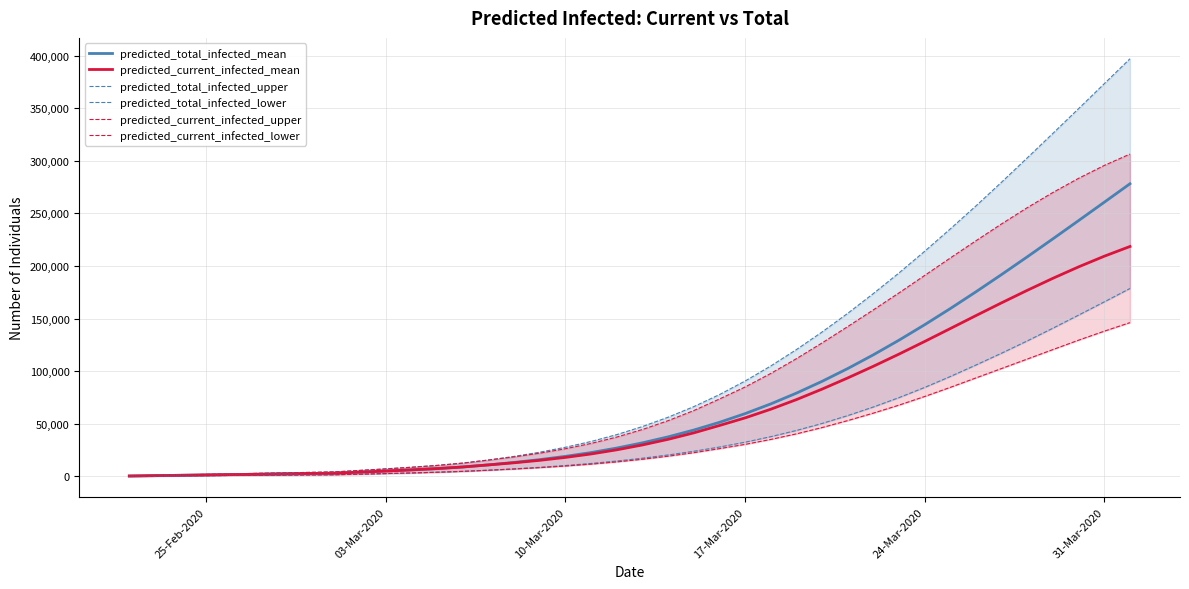

What are all the series names shown in the legend?

predicted_total_infected_mean, predicted_current_infected_mean, predicted_total_infected_upper, predicted_total_infected_lower, predicted_current_infected_upper, predicted_current_infected_lower